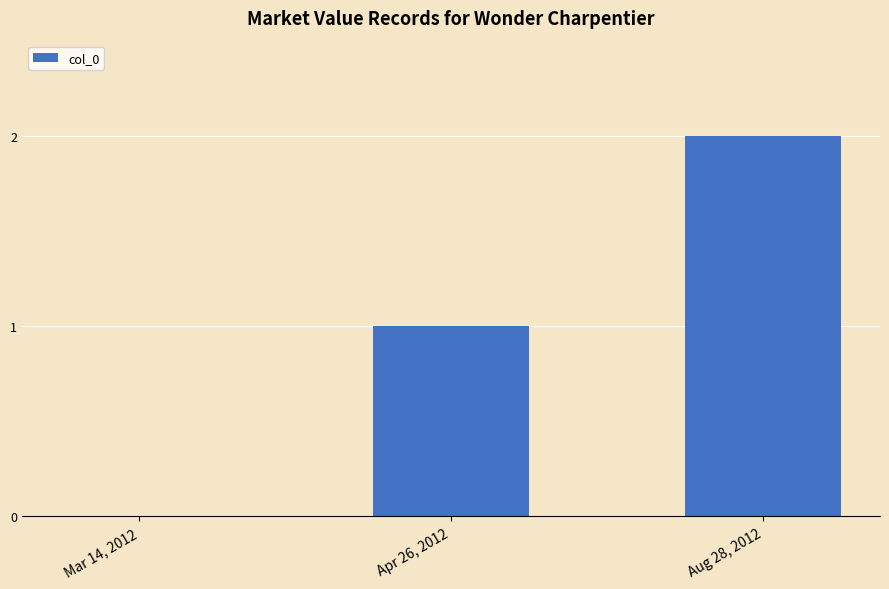

The value at Aug 28, 2012 is 1. True or false?

False